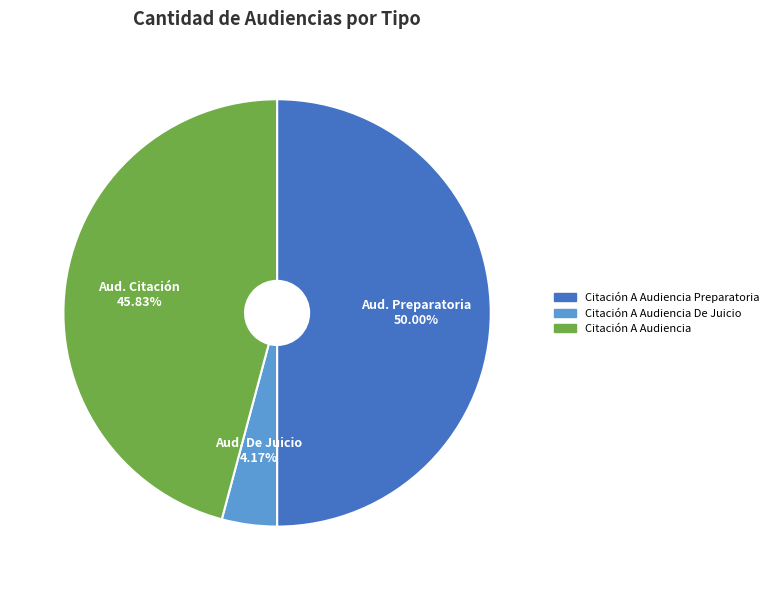

How many slices are in this pie chart?

3